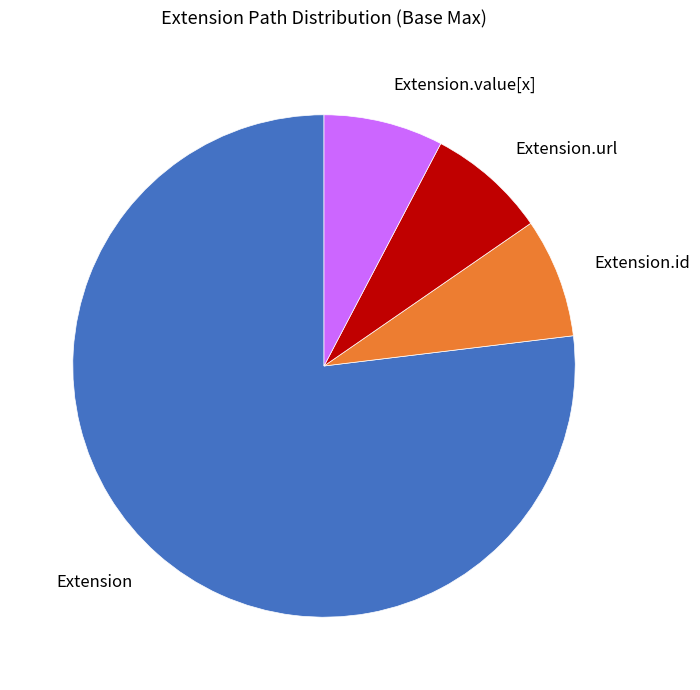

Which category has the biggest portion of the pie?

Extension